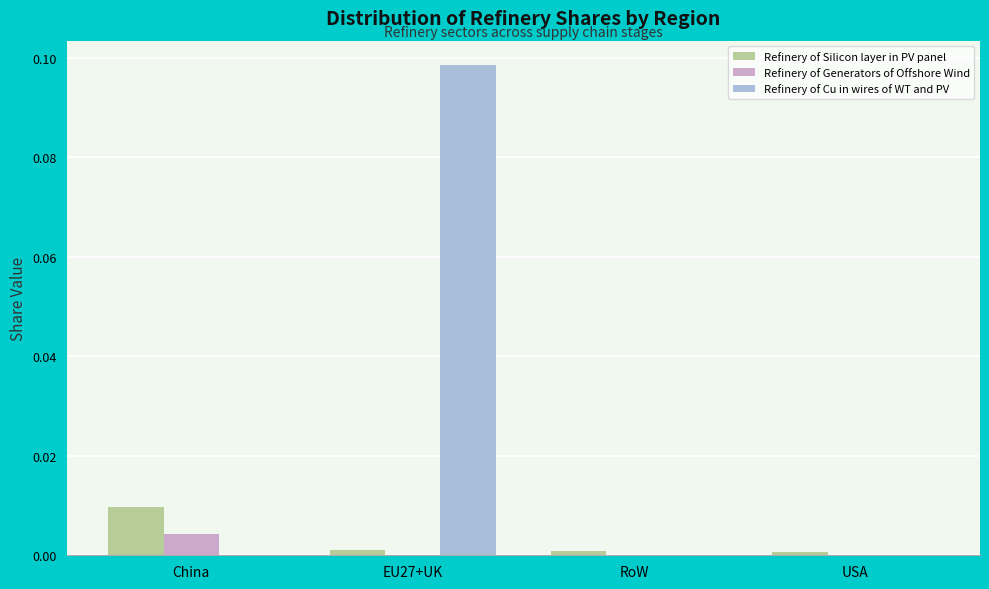

The value of Refinery of Generators of Offshore Wind at RoW is 0.0. True or false?

True